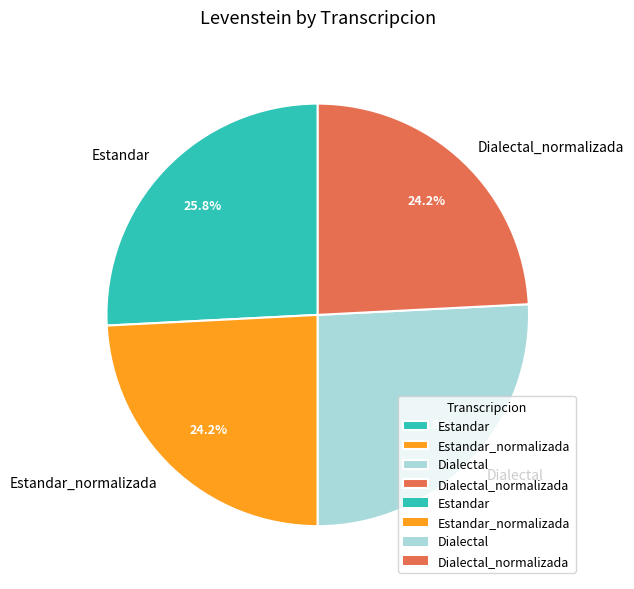

Is it true that Dialectal is 38% of the pie?

False